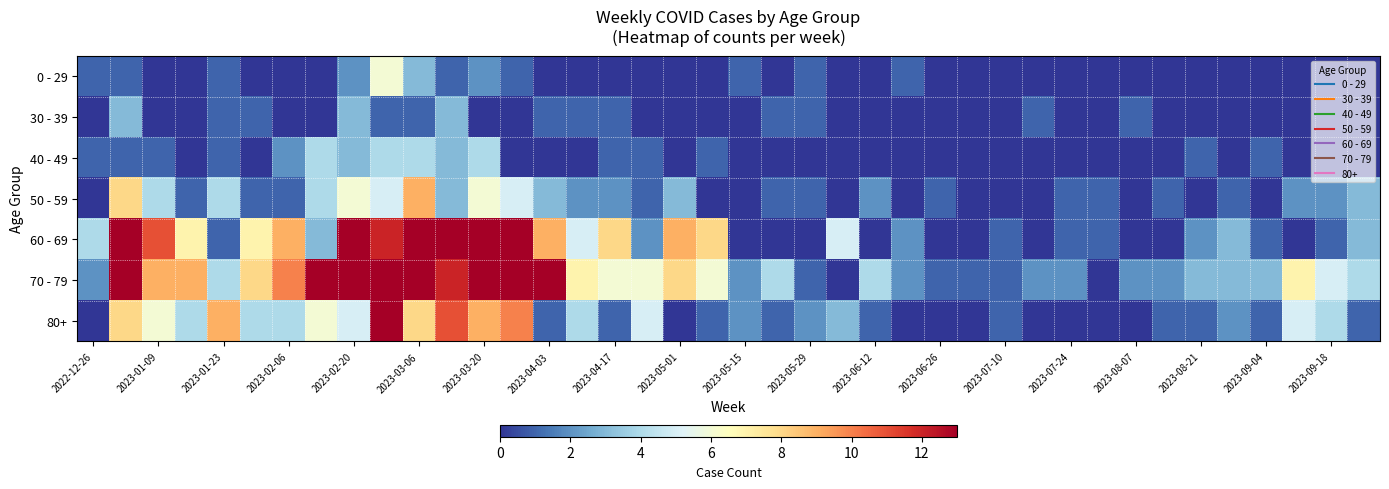

At how many categories does at least one series exceed 11?

9